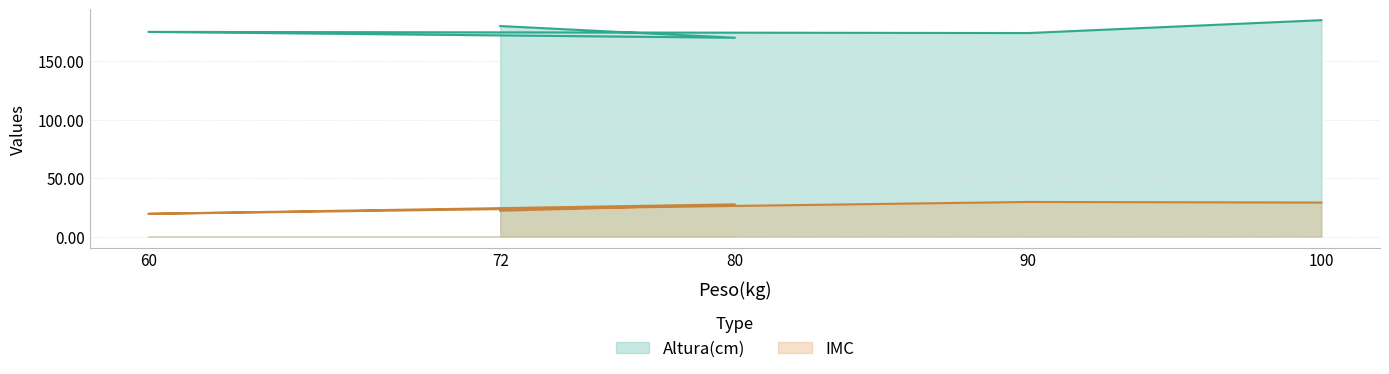

How many lines are shown in the chart?

2